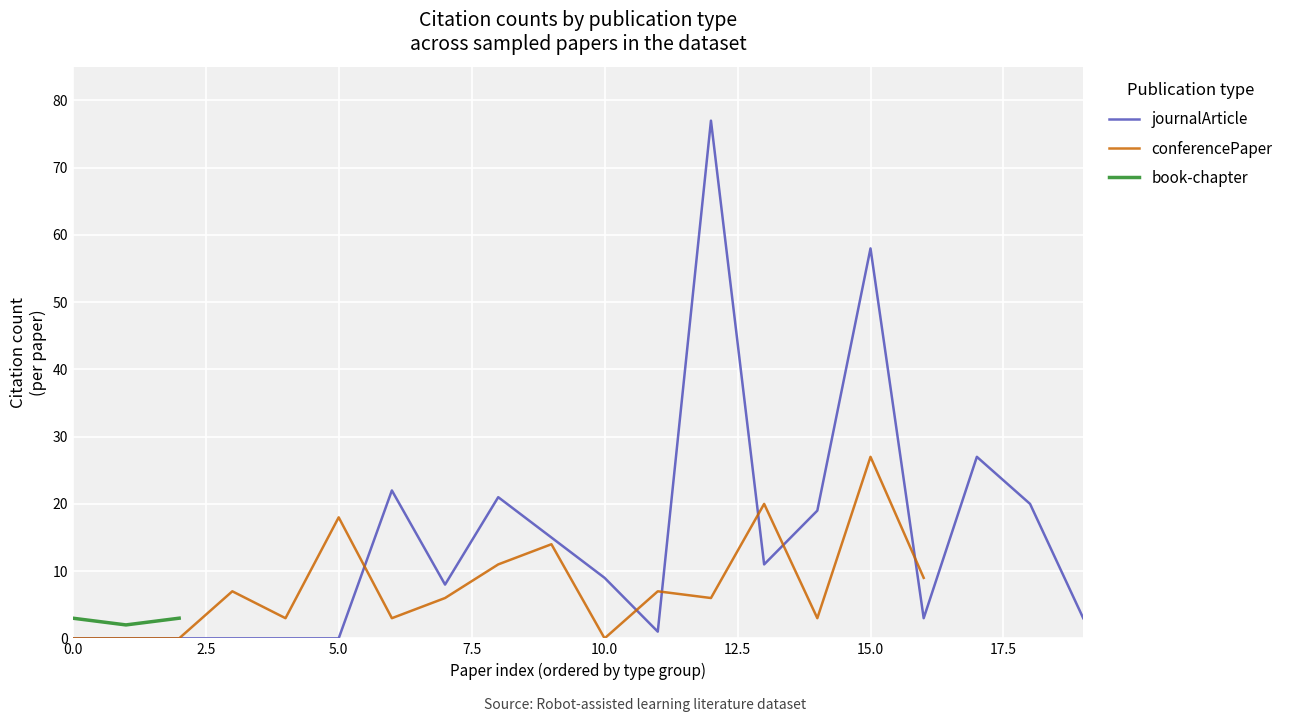

How many categories are shown in the chart?

20